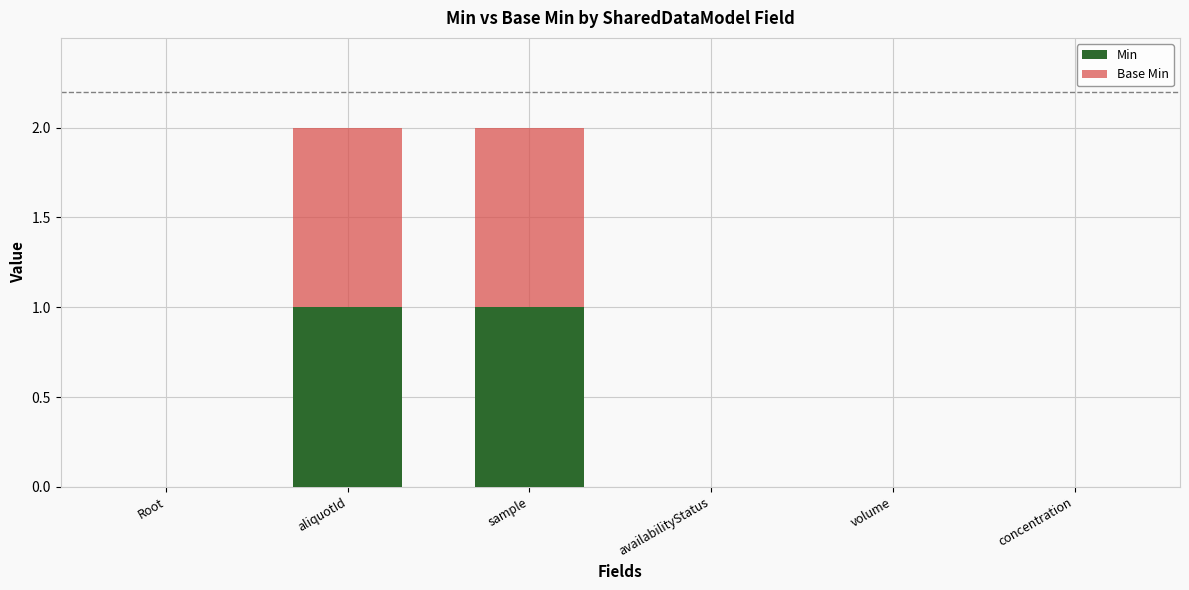

True or false: Min has a value of 0 at availabilityStatus.

True